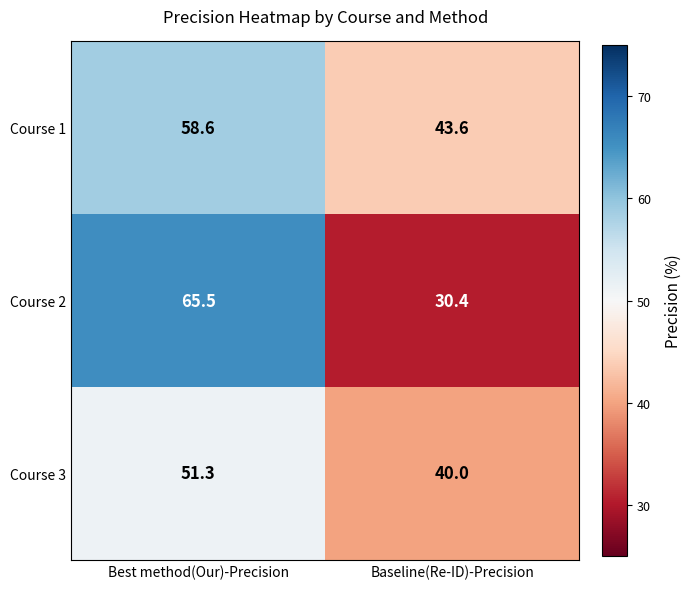

The value of Course 2 at Baseline(Re-ID)-Precision is 41.9. True or false?

False